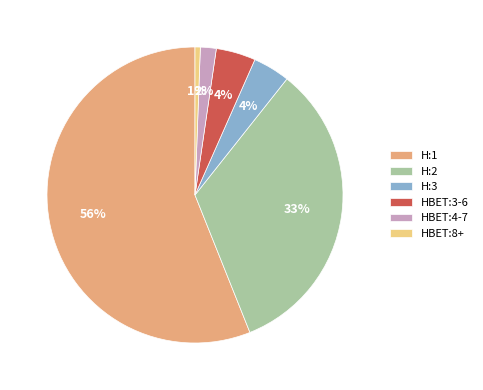

What percentage is the H:2 slice, to the nearest percent?

33%